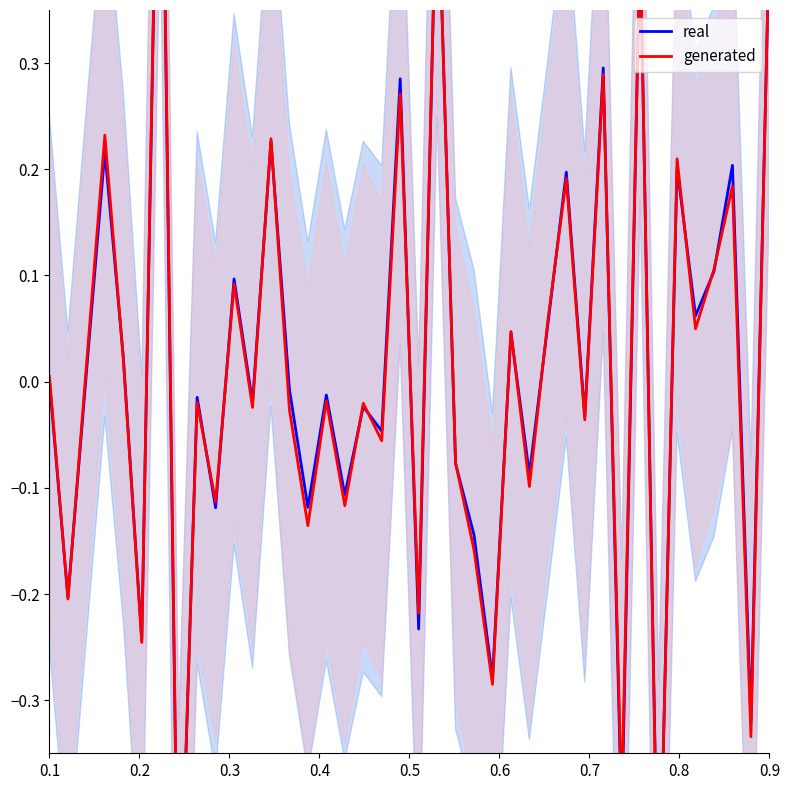

What is the maximum value for generated?

0.7